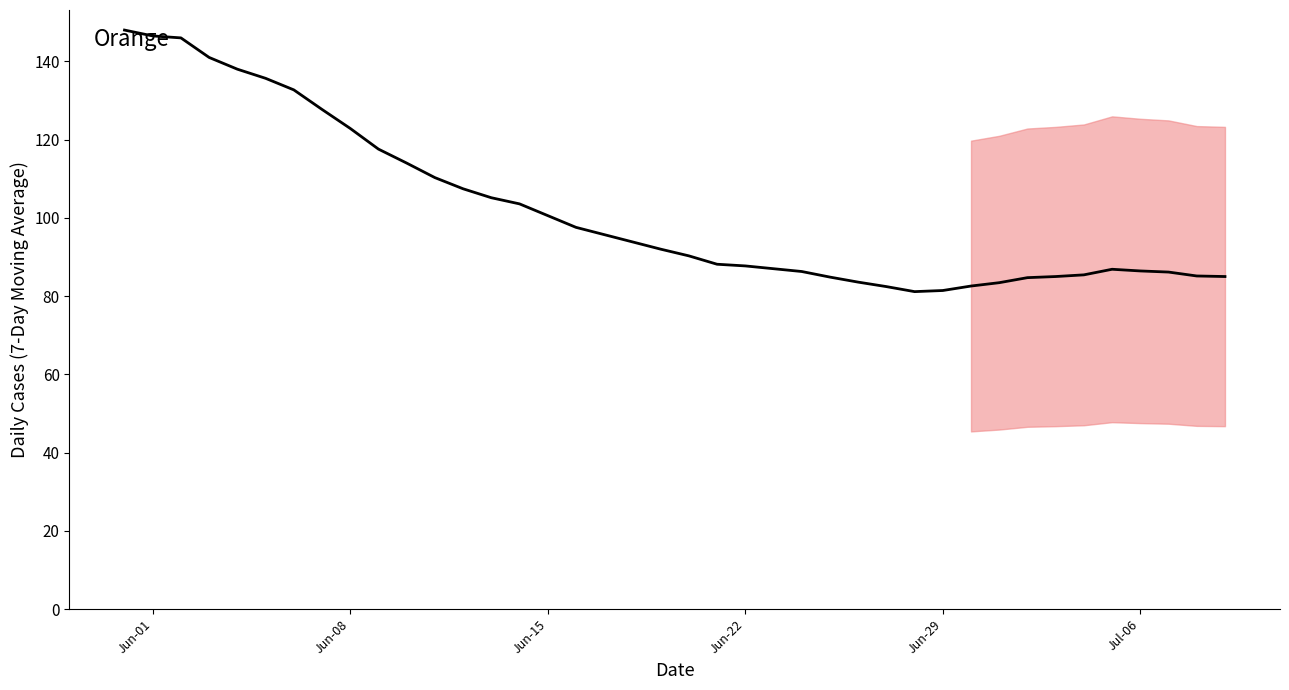

What is the sum of all values?

4079.7